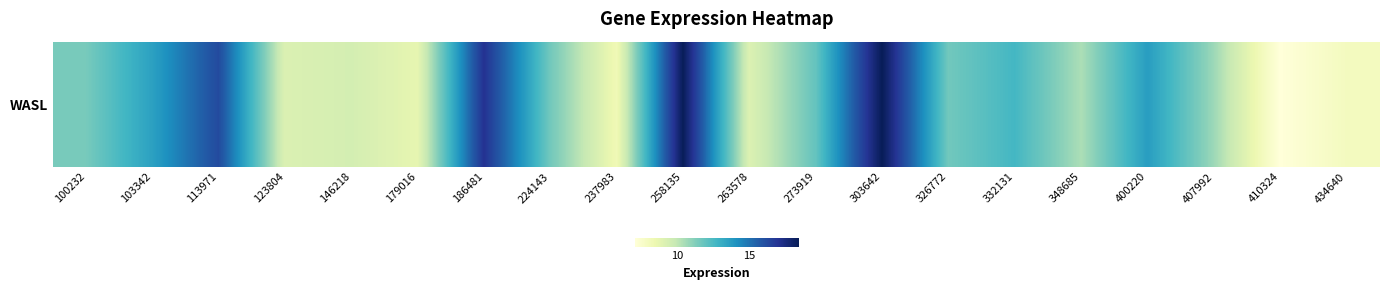

Rank the categories by value from highest to lowest.

303642, 258135, 186481, 113971, 400220, 103342, 332131, 273919, 326772, 224143, 100232, 407992, 348685, 146218, 123804, 263578, 179016, 237983, 434640, 410324